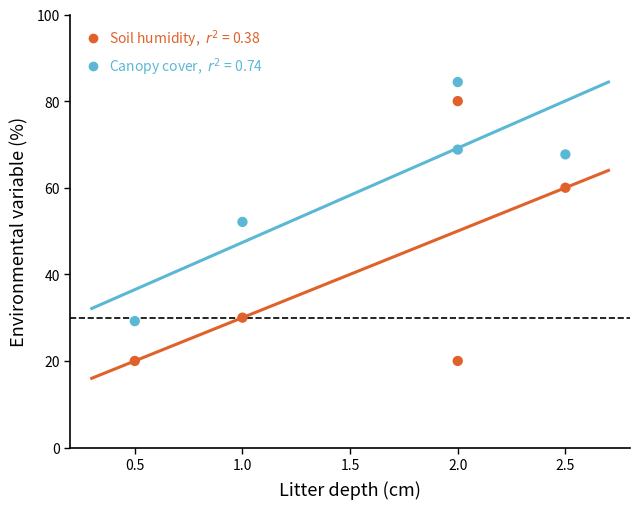

What are all the series names shown in the legend?

Soil humidity, $r^2$ = 0.38, Canopy cover, $r^2$ = 0.74